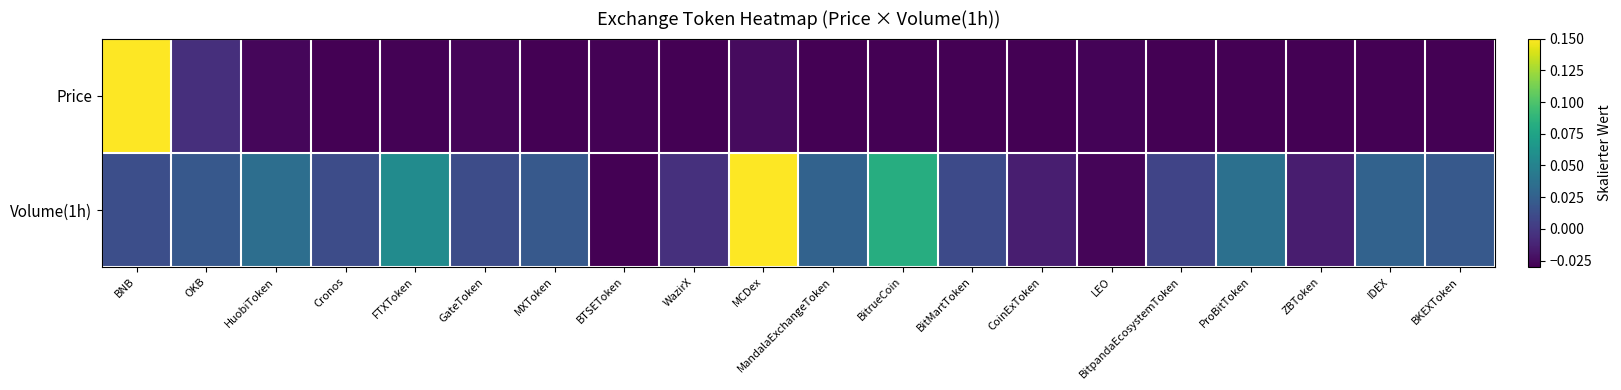

List the series in order of their peak value, lowest first.

Price, Volume(1h)